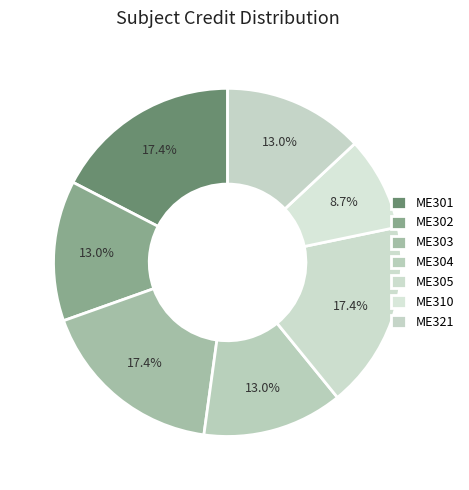

How many segments does this pie chart have?

7